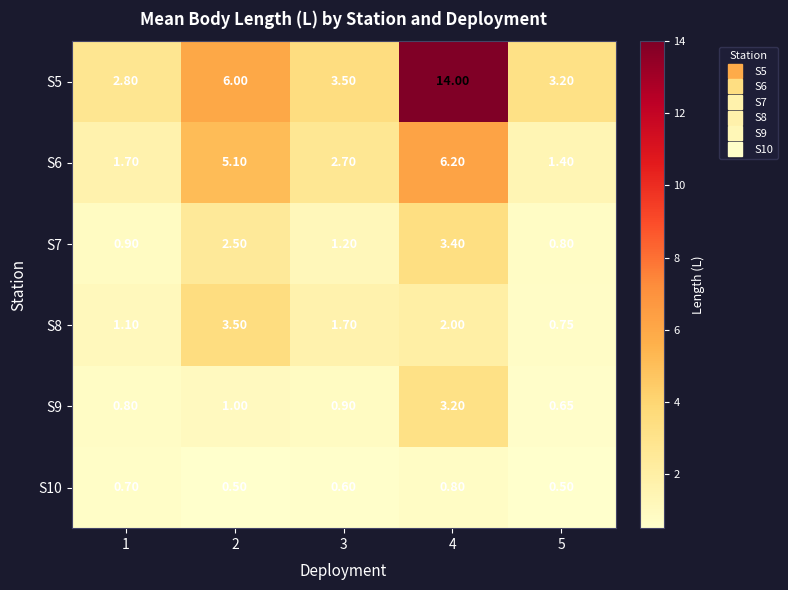

At how many categories does at least one series exceed 11?

1